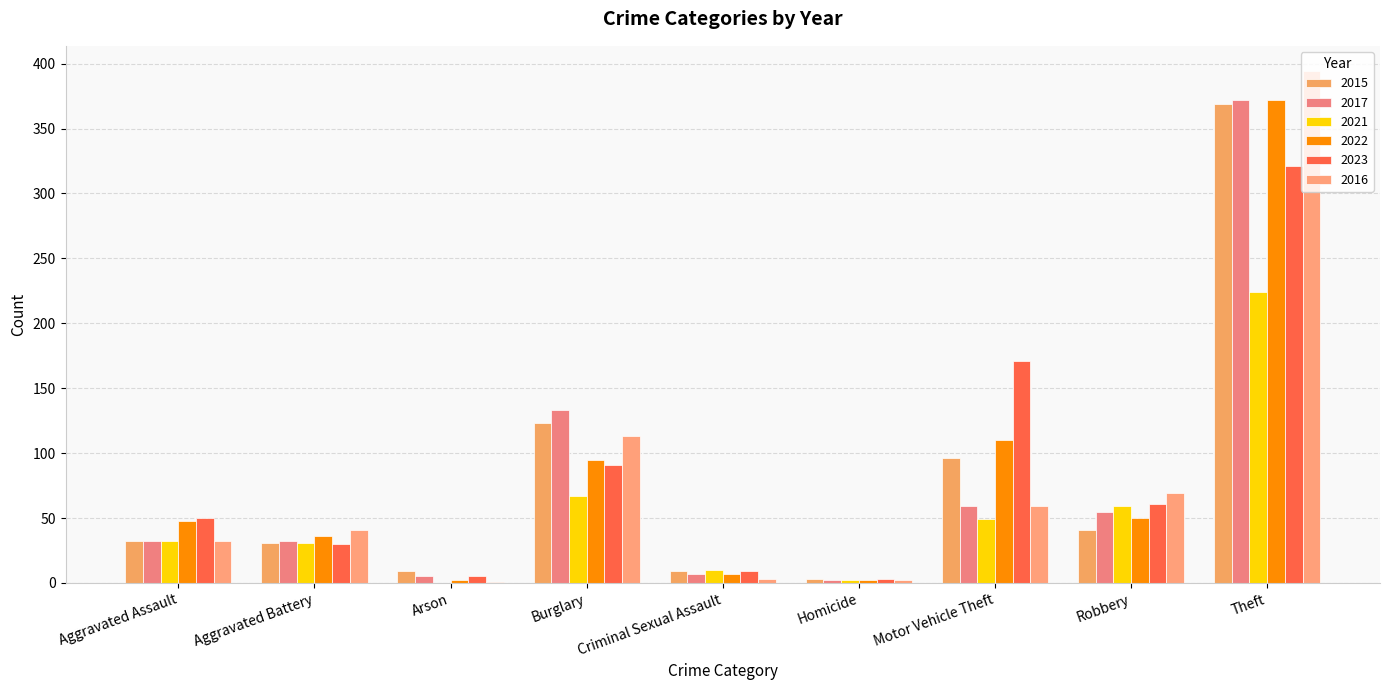

The 2021 series shows -121 at Arson. True or false?

False